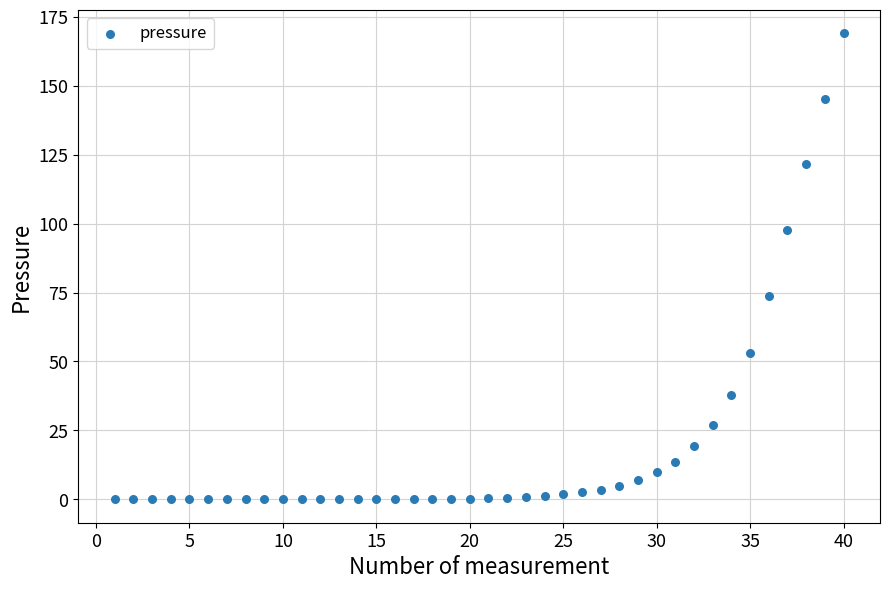

What Y value in the scatter plot is closest to 84?

73.9